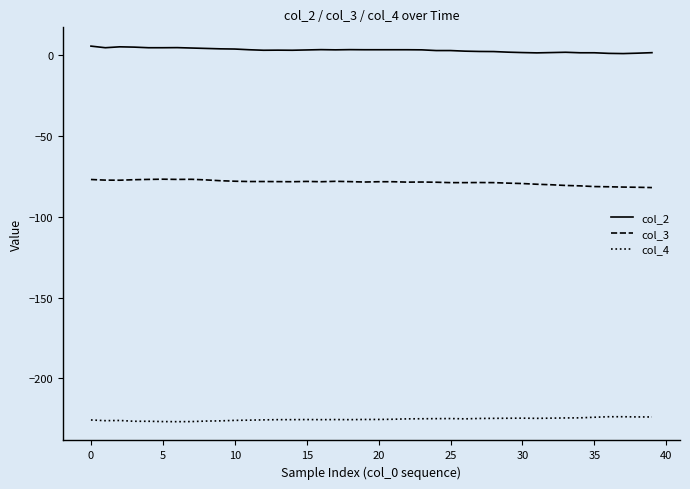

True or false: col_3 and col_4 intersect in this chart.

False